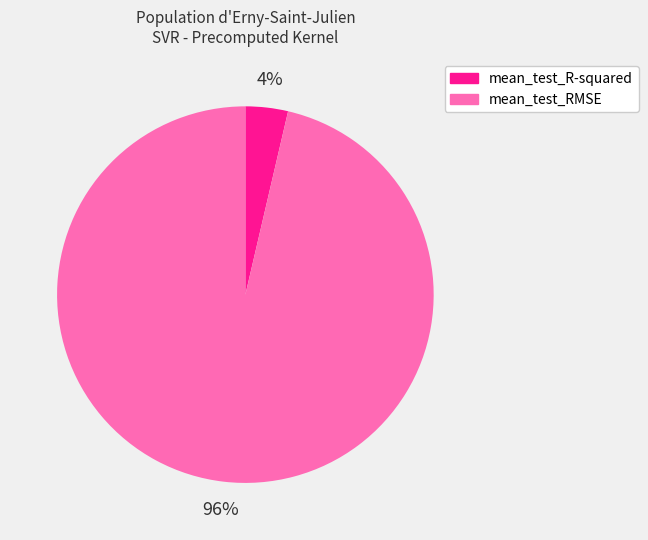

To the nearest percent, what is the average slice percentage?

50%